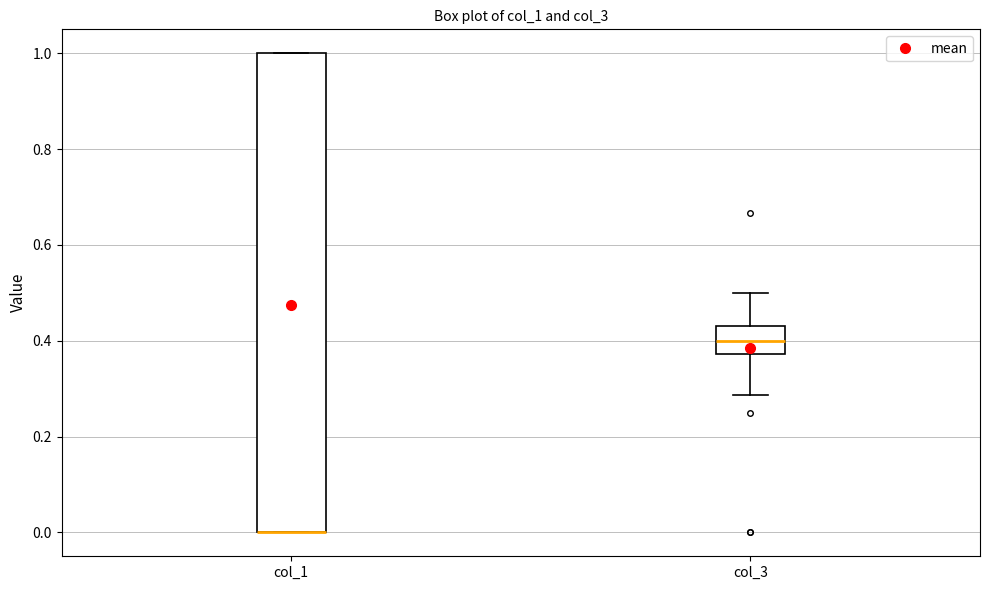

Reading left to right, transcribe this box plot: for each box, give where its median line is, the range the box spans, and where its two whiskers end, as read against the y-axis. The values are not printed on the chart, so give them approximately, as read against the axis.

col_1: median 0.00 (drawn on the box's lower edge), box 0.00 to 1.00, whiskers 0.00 to 1.00
col_3: median 0.40, box 0.38 to 0.44, whiskers 0.28 to 0.50